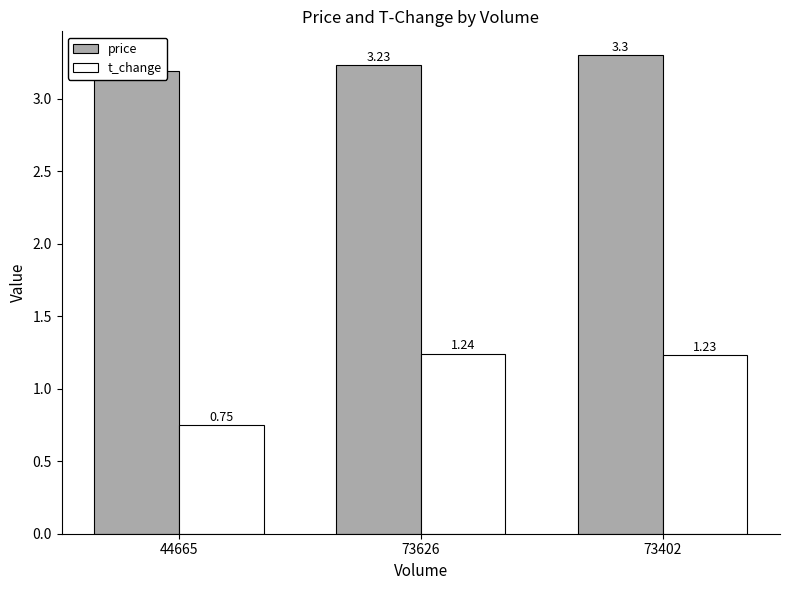

What is the minimum value shown in the chart?

0.8